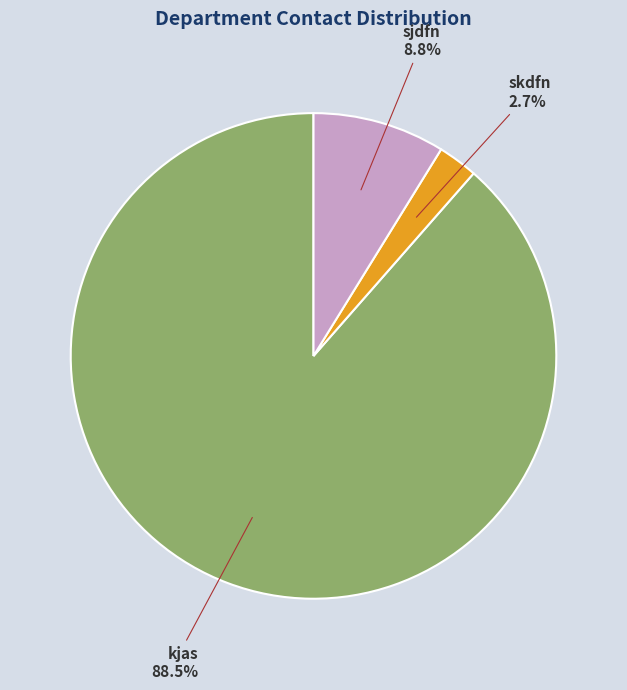

Is skdfn the majority of the pie?

No